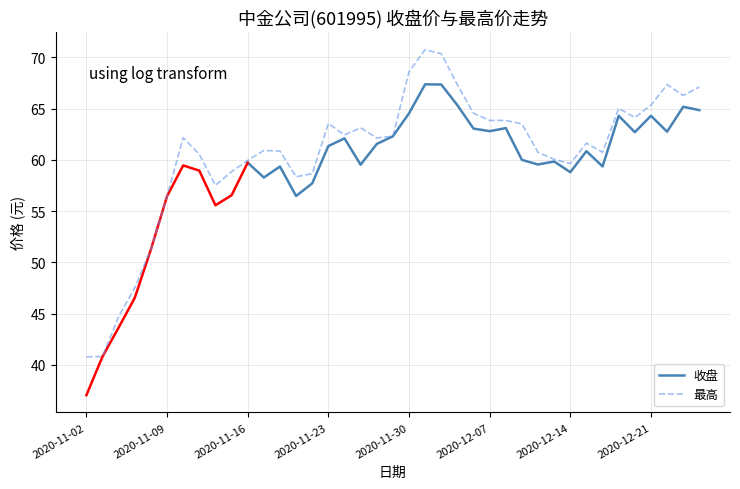

Which has a higher value, 2020-11-12 or 2020-11-20?

2020-11-20